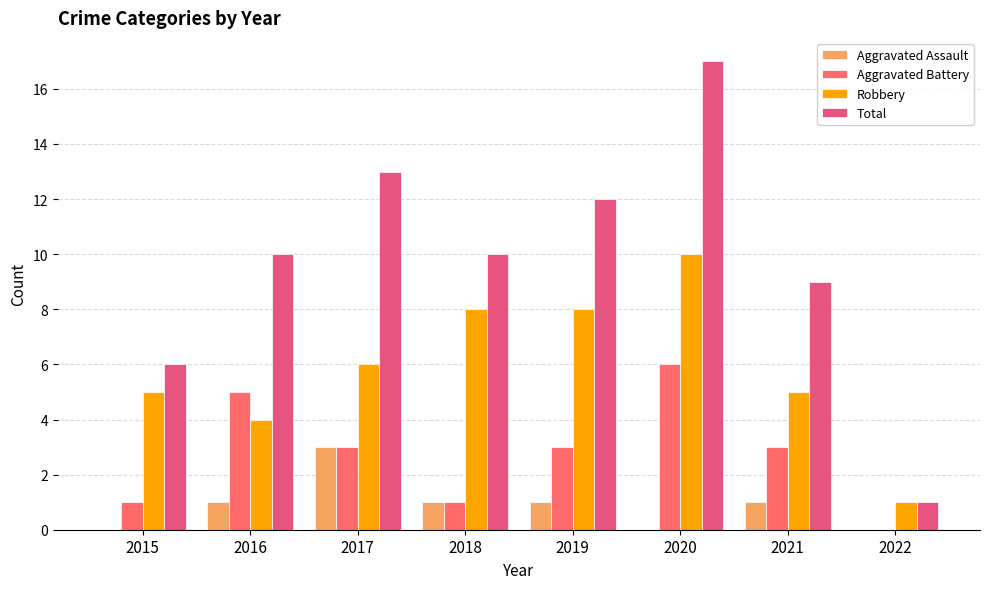

Reading left to right, transcribe all the data shown in this chart.

Aggravated Assault: 0	1	3	1	1	0	1	0
Aggravated Battery: 1	5	3	1	3	6	3	0
Robbery: 5	4	6	8	8	10	5	1
Total: 6	10	13	10	12	17	9	1